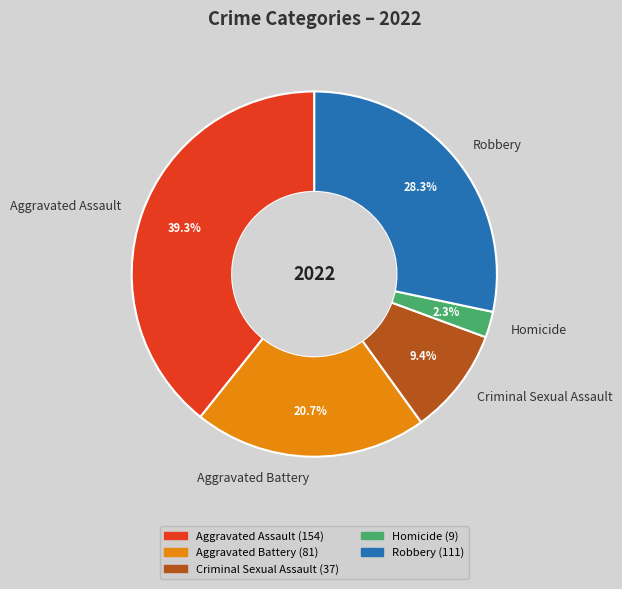

Is there any slice that represents more than half of the pie?

No